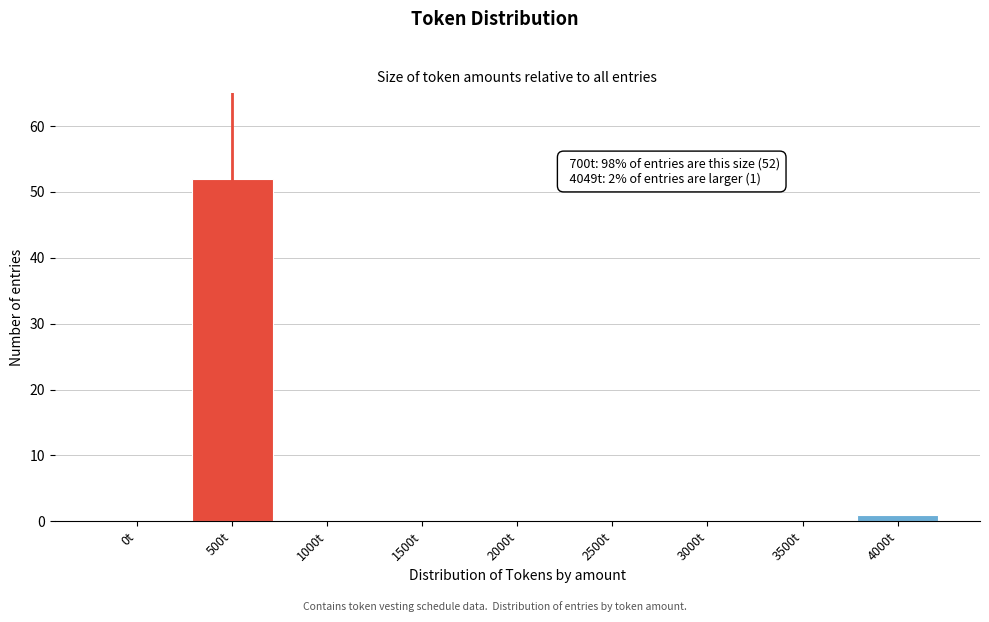

Reading left to right, list all the values displayed in this chart.

0t=0	500t=52	1000t=0	1500t=0	2000t=0	2500t=0	3000t=0	3500t=0	4000t=1